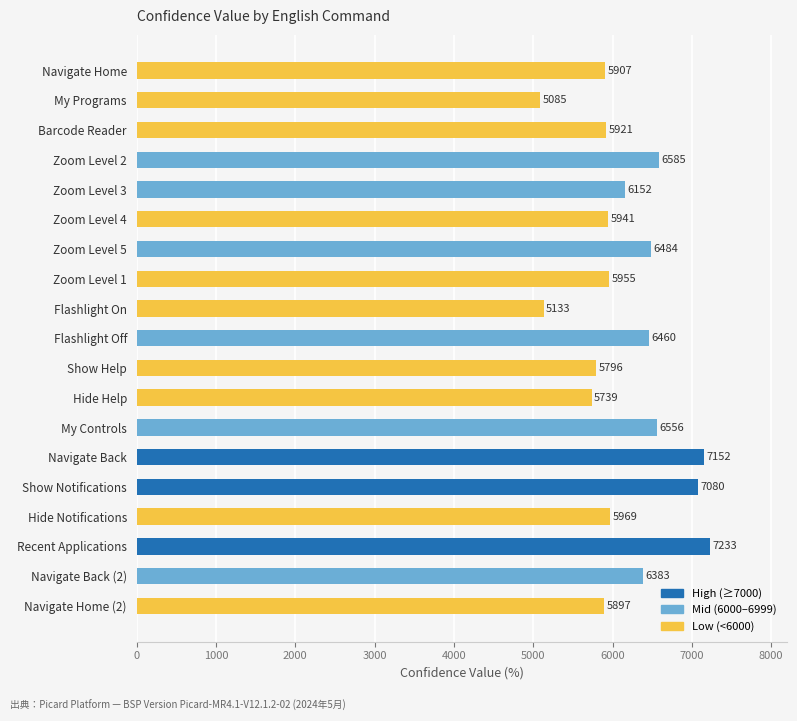

What is the change in value from Barcode Reader to My Controls?

+635